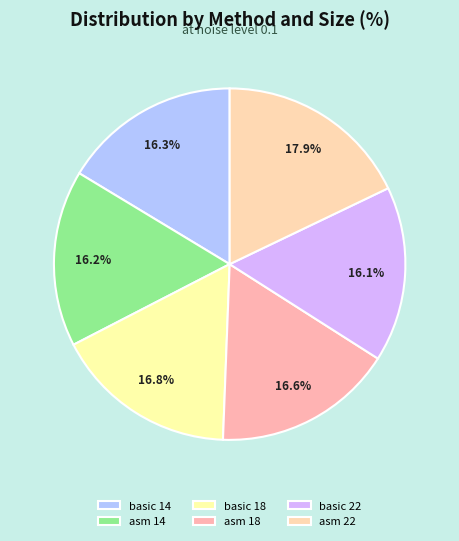

Is there any slice that represents more than half of the pie?

No